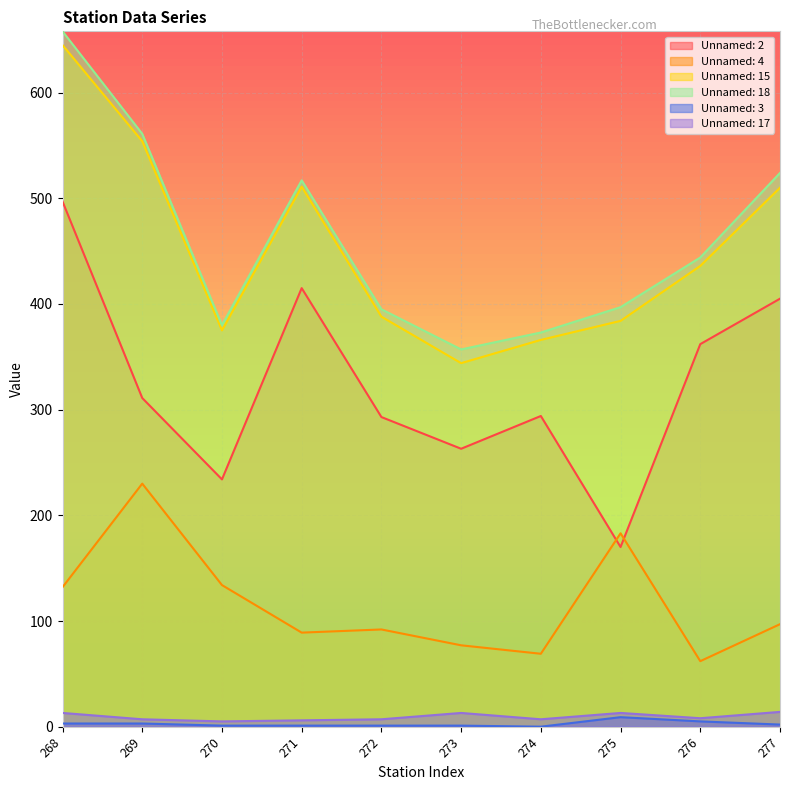

Between 271 and 269, which is larger?

271